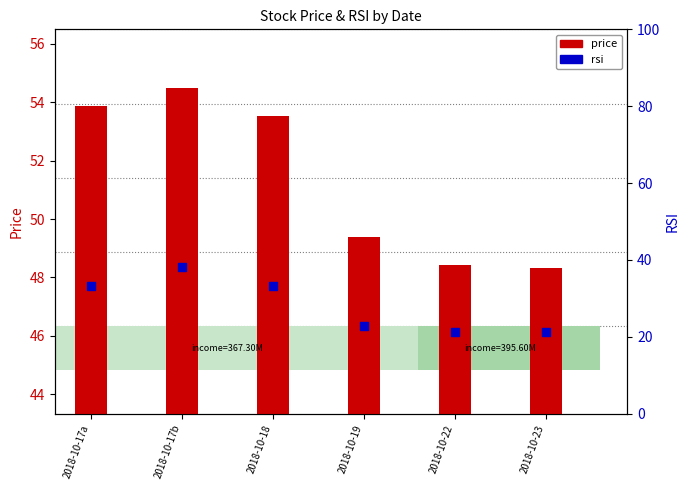

Approximately how many times larger is the value at 2018-10-19 compared to 2018-10-17a?

0.9